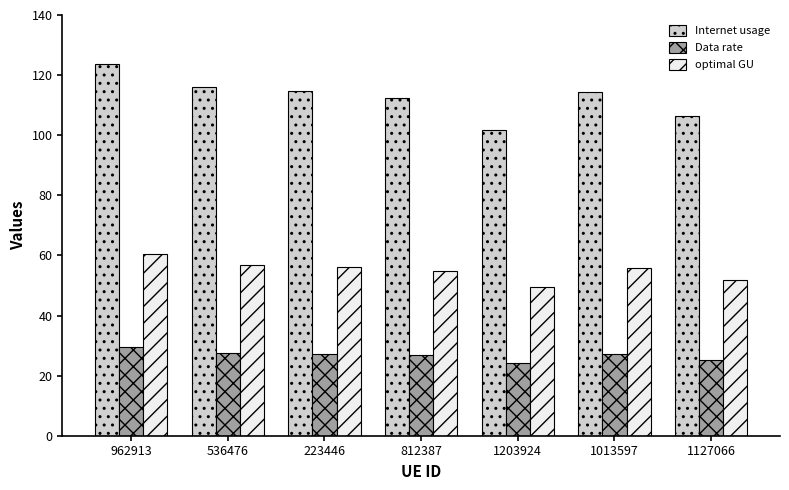

What is the difference between the optimal GU values at 223446 and 962913?

4.4